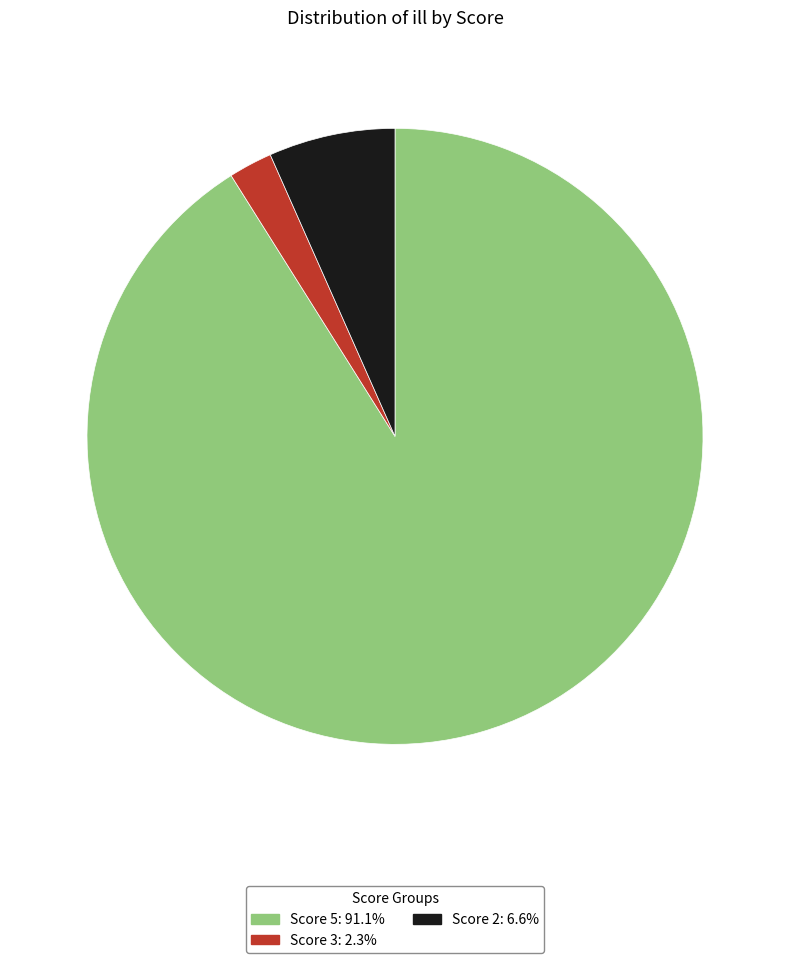

Is Score 5: 91.1% the majority of the pie?

Yes